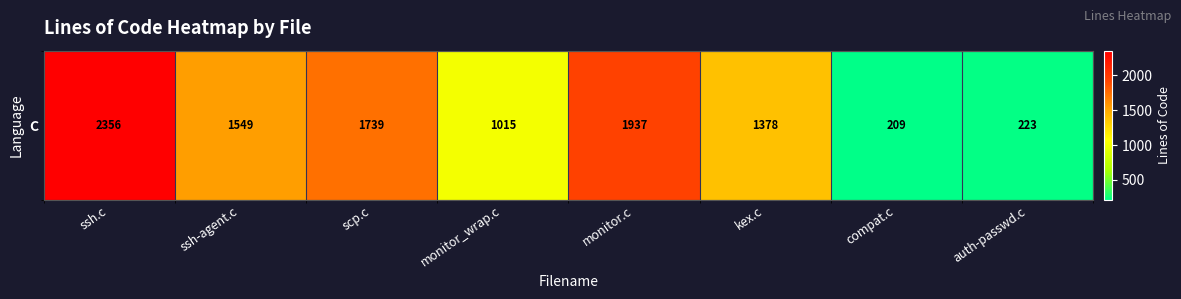

The value at compat.c is 209. True or false?

True